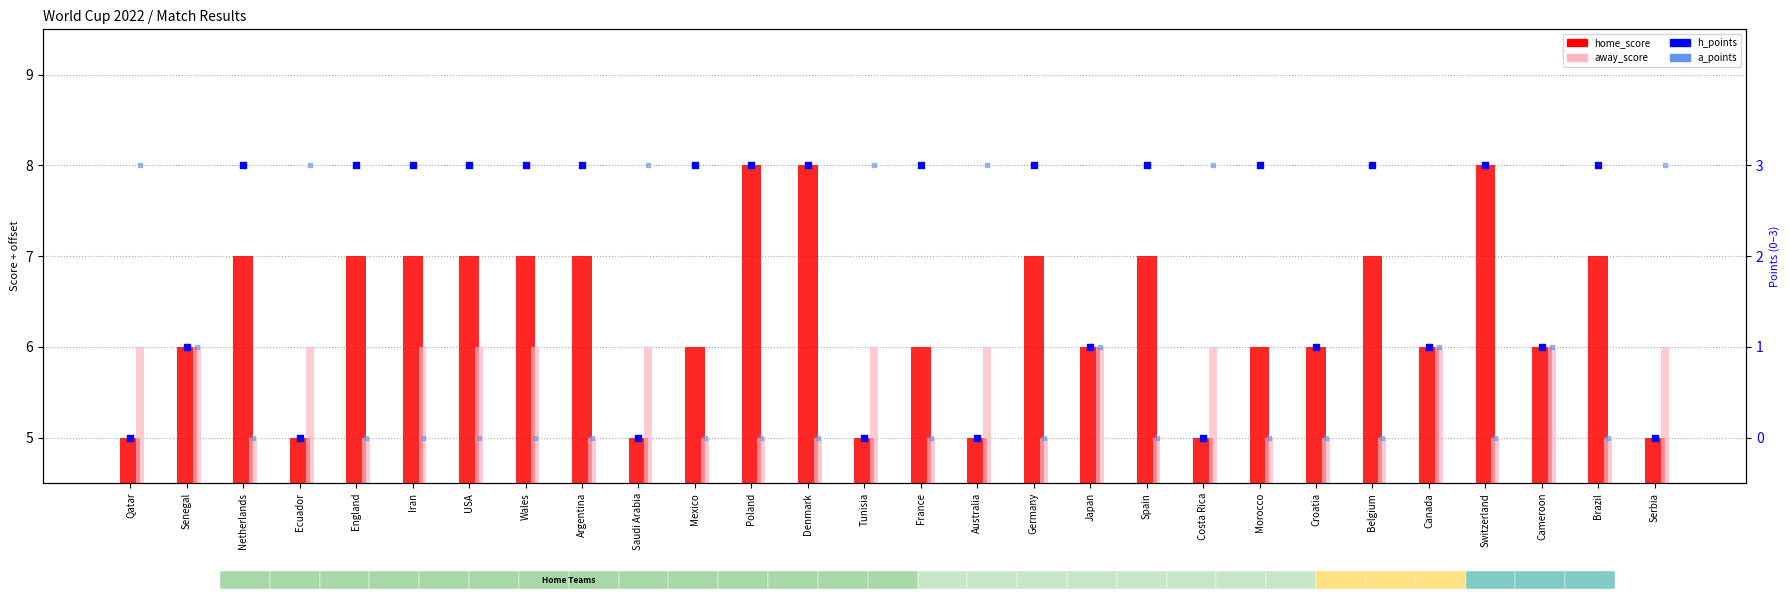

What are all the series names shown in the legend?

home_score, away_score, h_points, a_points